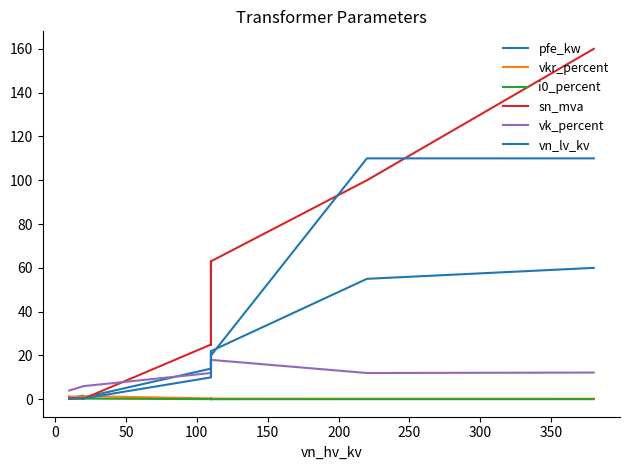

At how many categories does at least one series exceed 104?

2